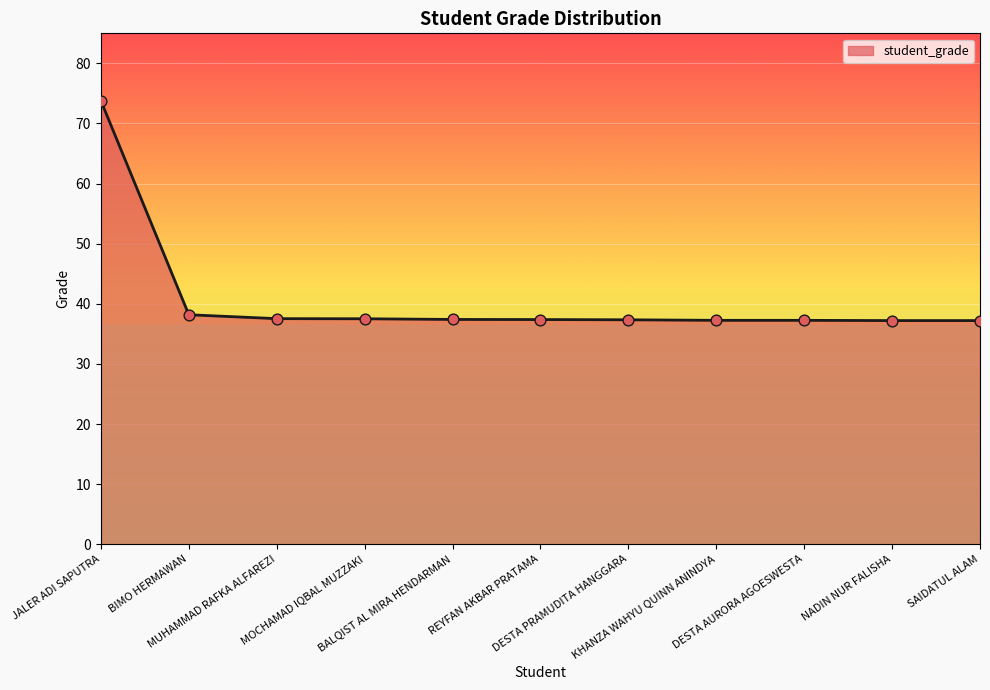

What is the change in value from REYFAN AKBAR PRATAMA to KHANZA WAHYU QUINN ANINDYA?

-0.1